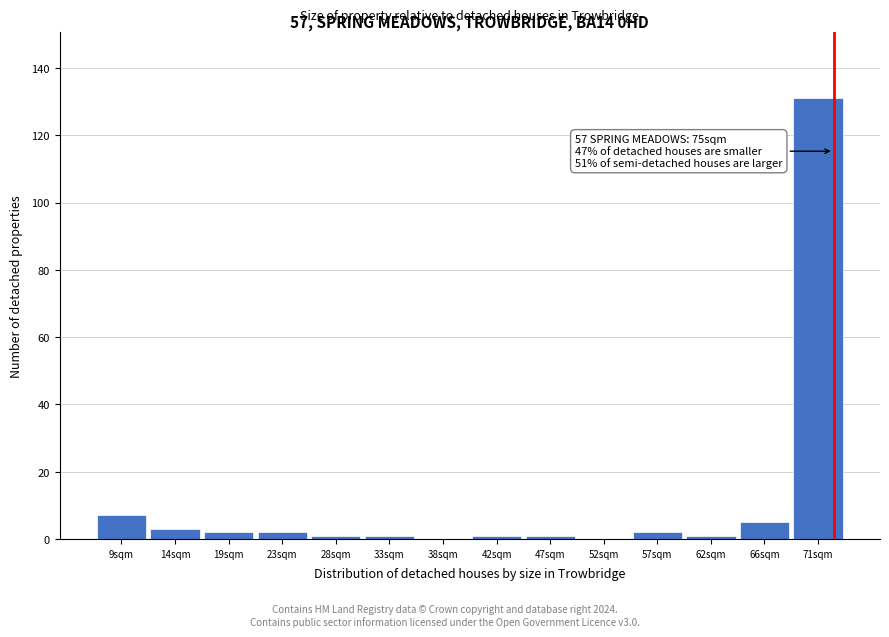

Reading right to left, extract all data points from this chart.

71sqm=131	66sqm=5	62sqm=1	57sqm=2	52sqm=0	47sqm=1	42sqm=1	38sqm=0	33sqm=1	28sqm=1	23sqm=2	19sqm=2	14sqm=3	9sqm=7